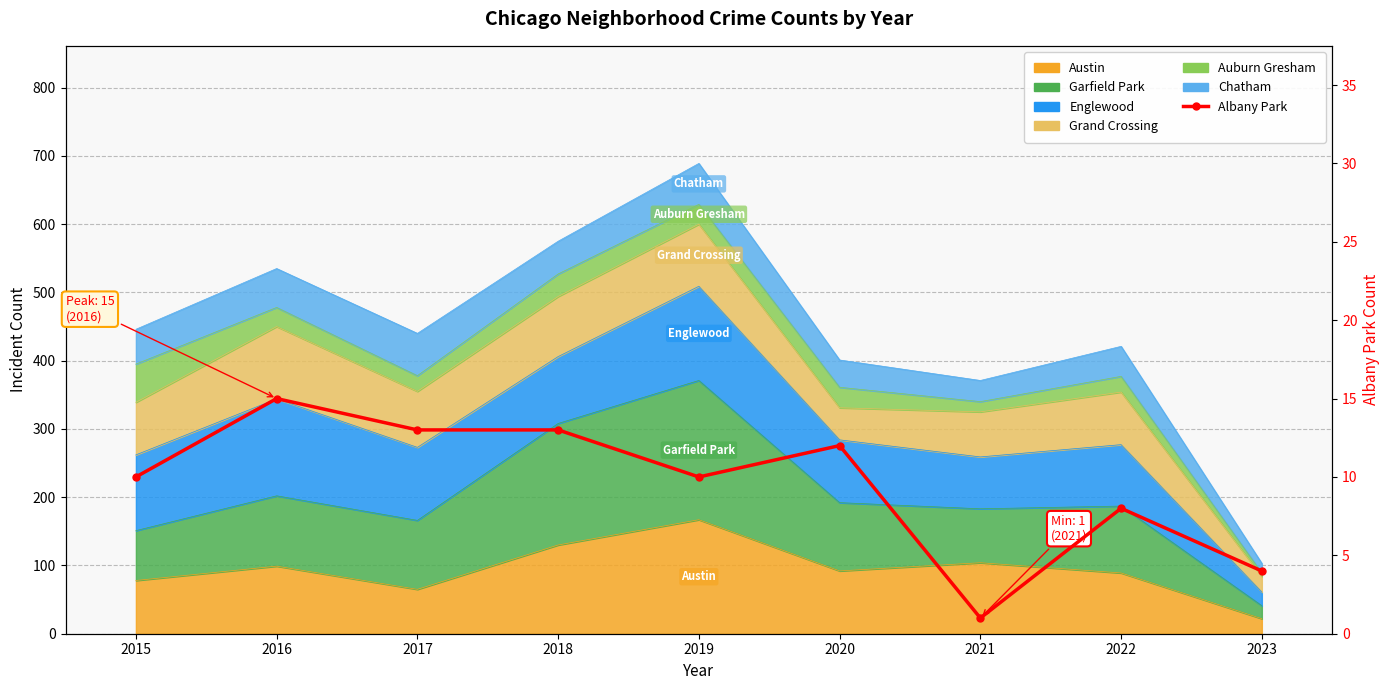

What is the minimum value shown in the chart?

1